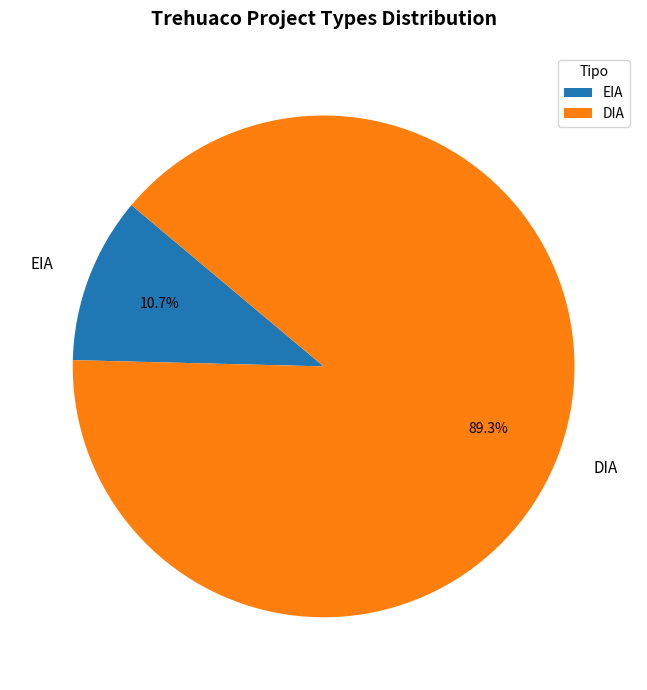

The EIA slice represents 22% of the pie. True or false?

False